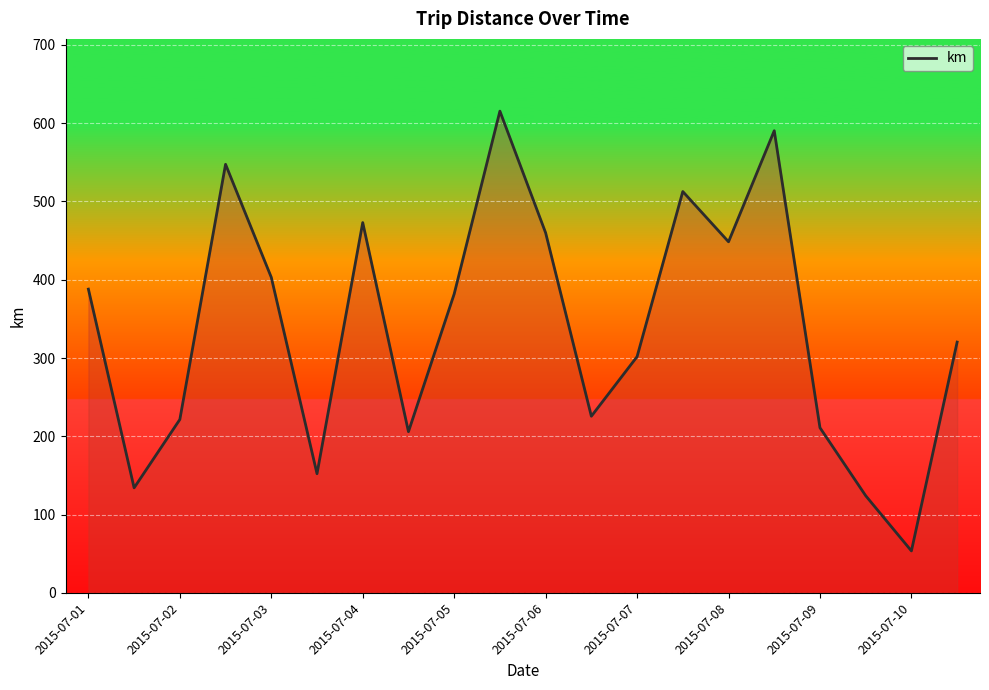

What is the greatest value displayed?

615.4